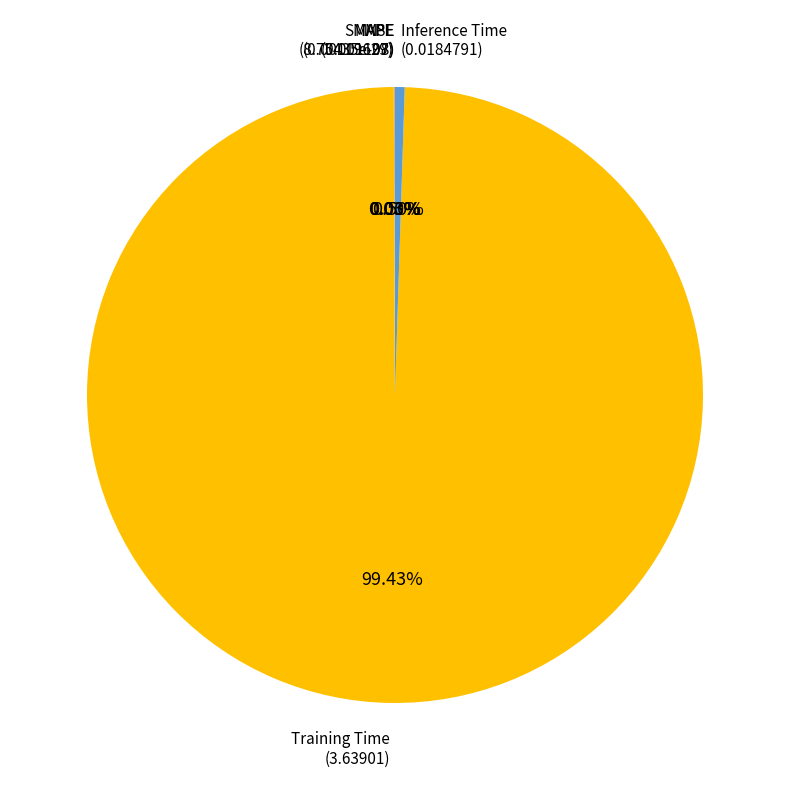

What is the smallest slice in the pie chart?

MSE